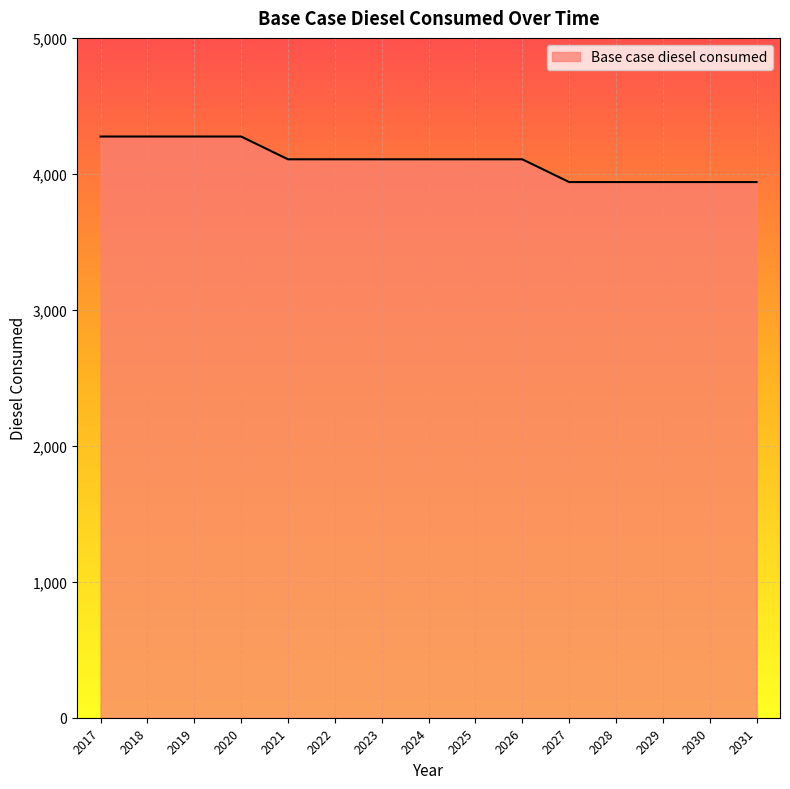

The chart shows a value of 6367.5 at 2025. True or false?

False